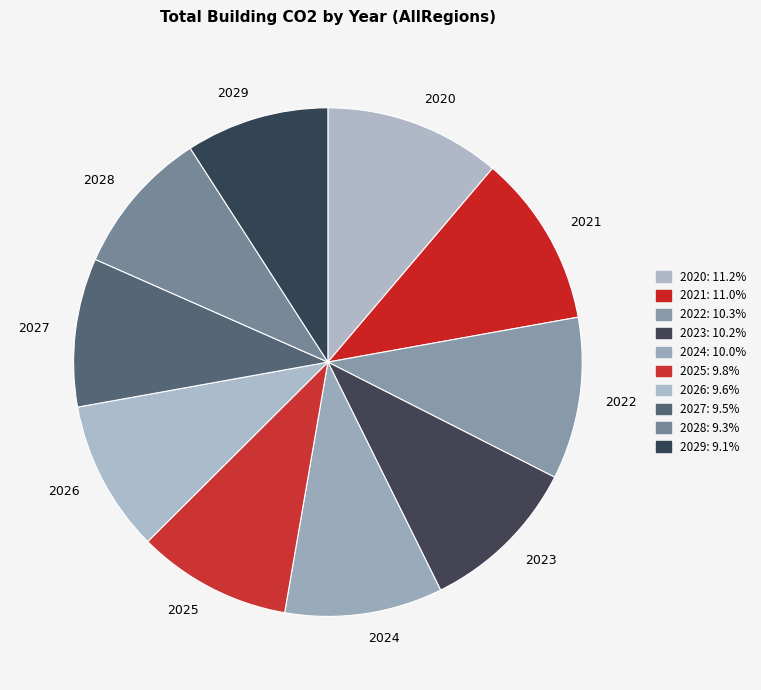

What is the ratio of the value at 2023 to the value at 2025?

1.0